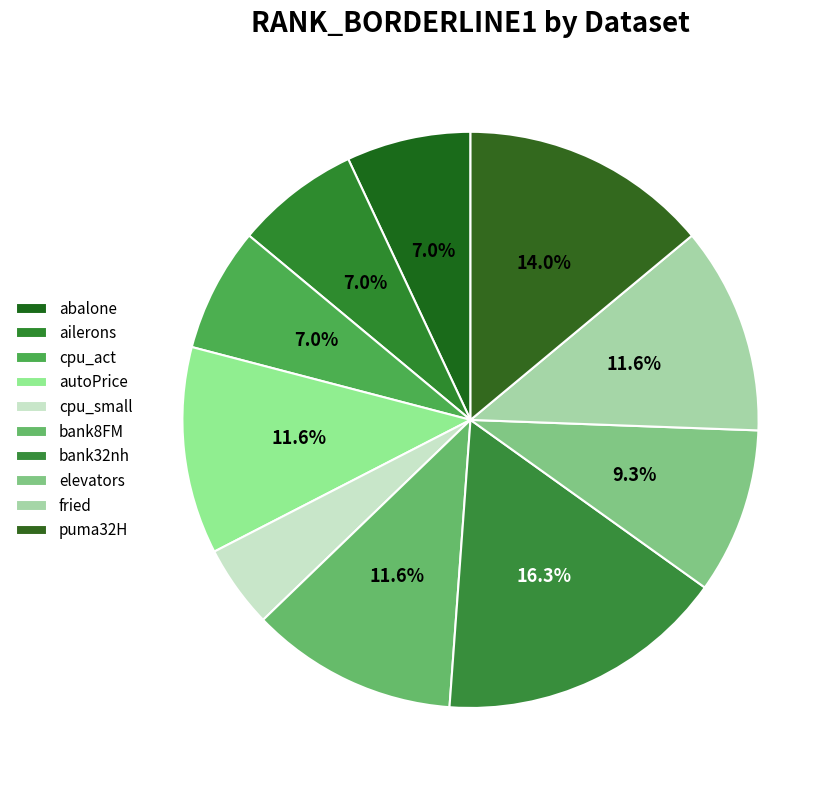

Combined, what portion of the pie is autoPrice and cpu_small?

16.3%